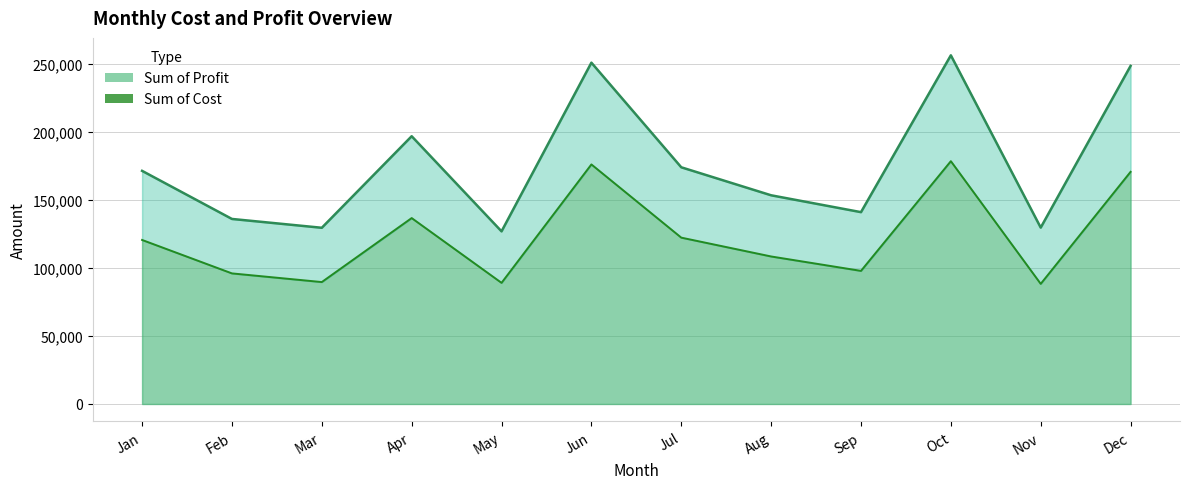

Reading right to left, what are all the values shown in this chart?

Sum of Cost: 170584.0	88270.2	178425.9	97808.5	108397.8	122237.4	176032.5	89009.2	136614.1	89587.9	95956.8	120535.4
Sum of Profit: 248426.9	129608.8	256211.0	140965.5	153357.2	173933.6	250815.5	126856.8	196765.9	129483.1	135968.2	171317.6